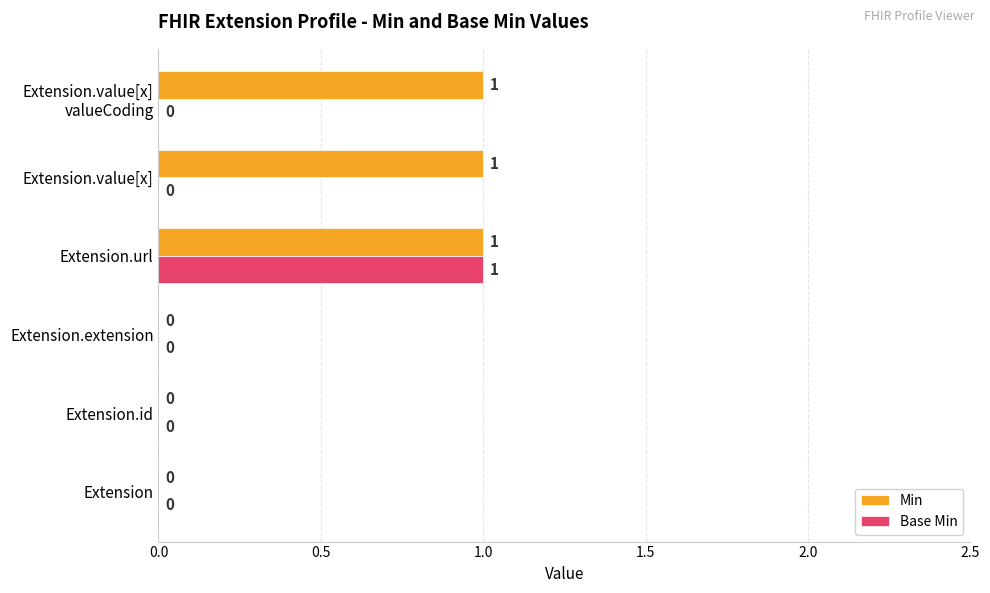

Is it true that Min equals -1 at Extension.id?

False